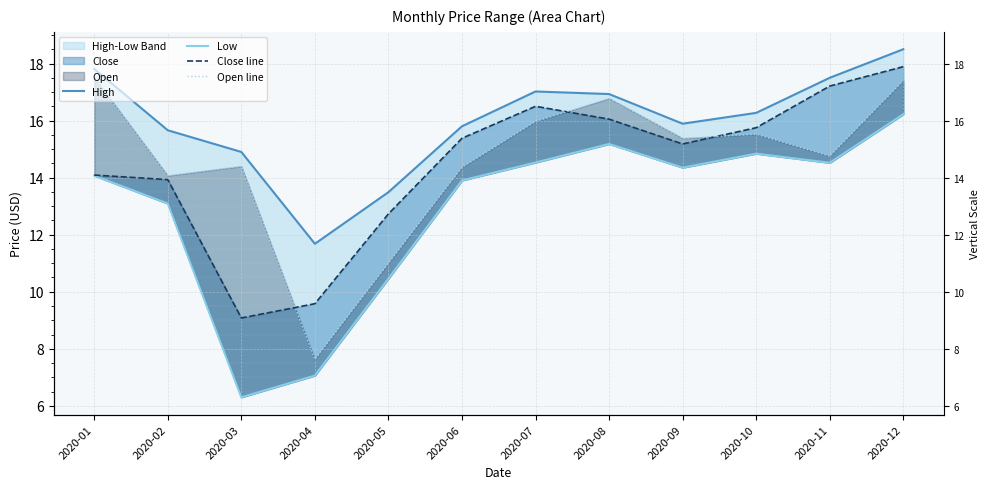

The Open line series shows 14.4 at 2020-06. True or false?

True